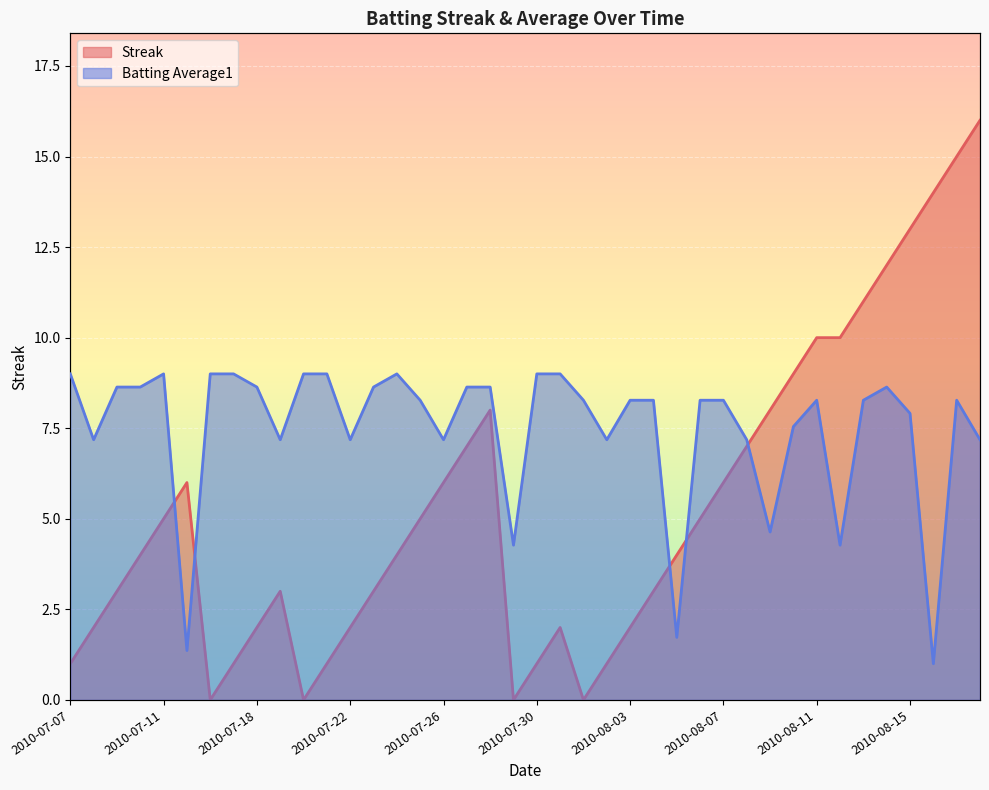

Where is the first local maximum for Streak?

2010-07-15